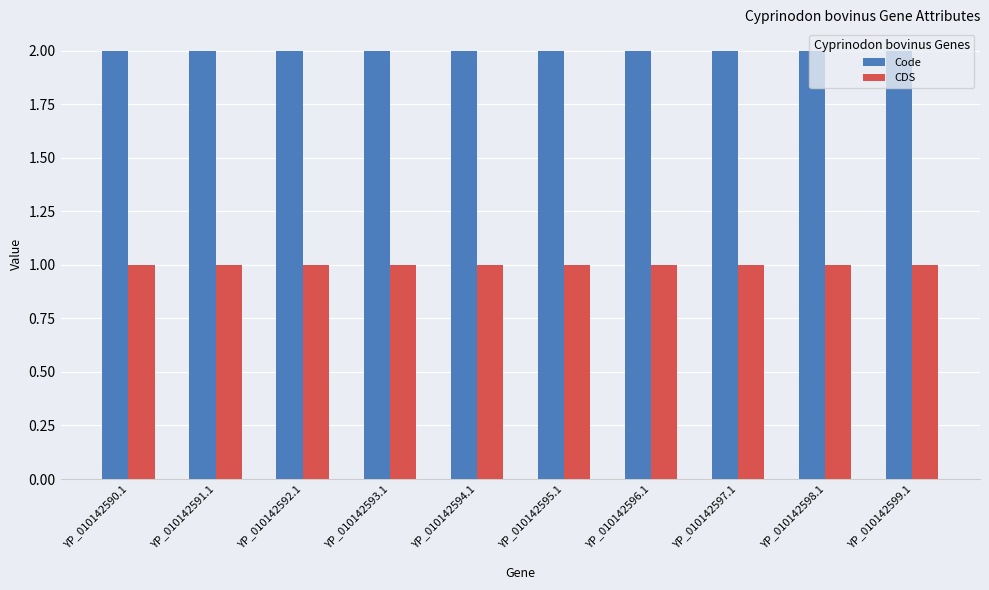

What is the sum of the Code values at YP_010142593.1 and YP_010142597.1?

4